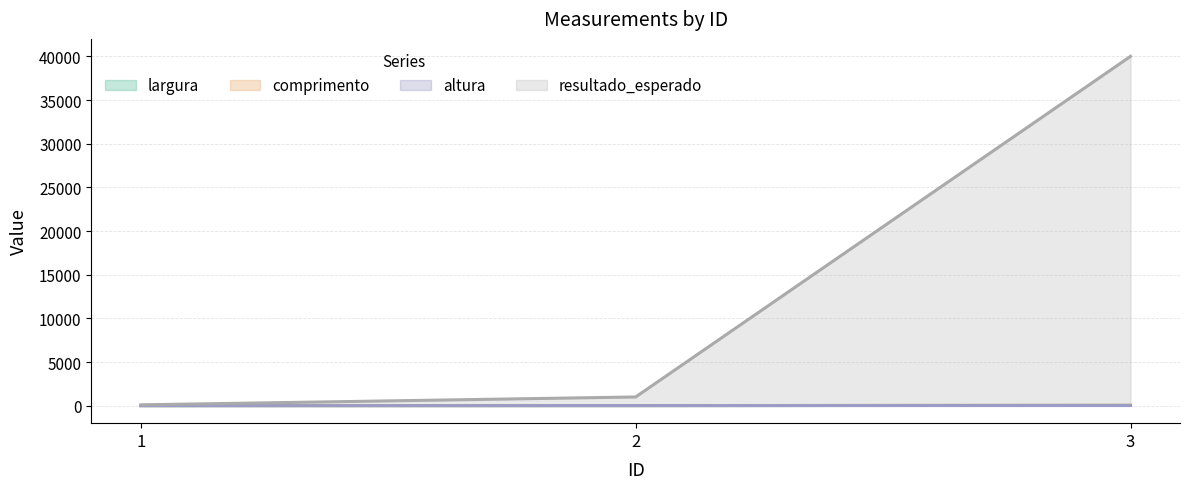

List the series in order of their peak value, lowest first.

altura, largura, comprimento, resultado_esperado